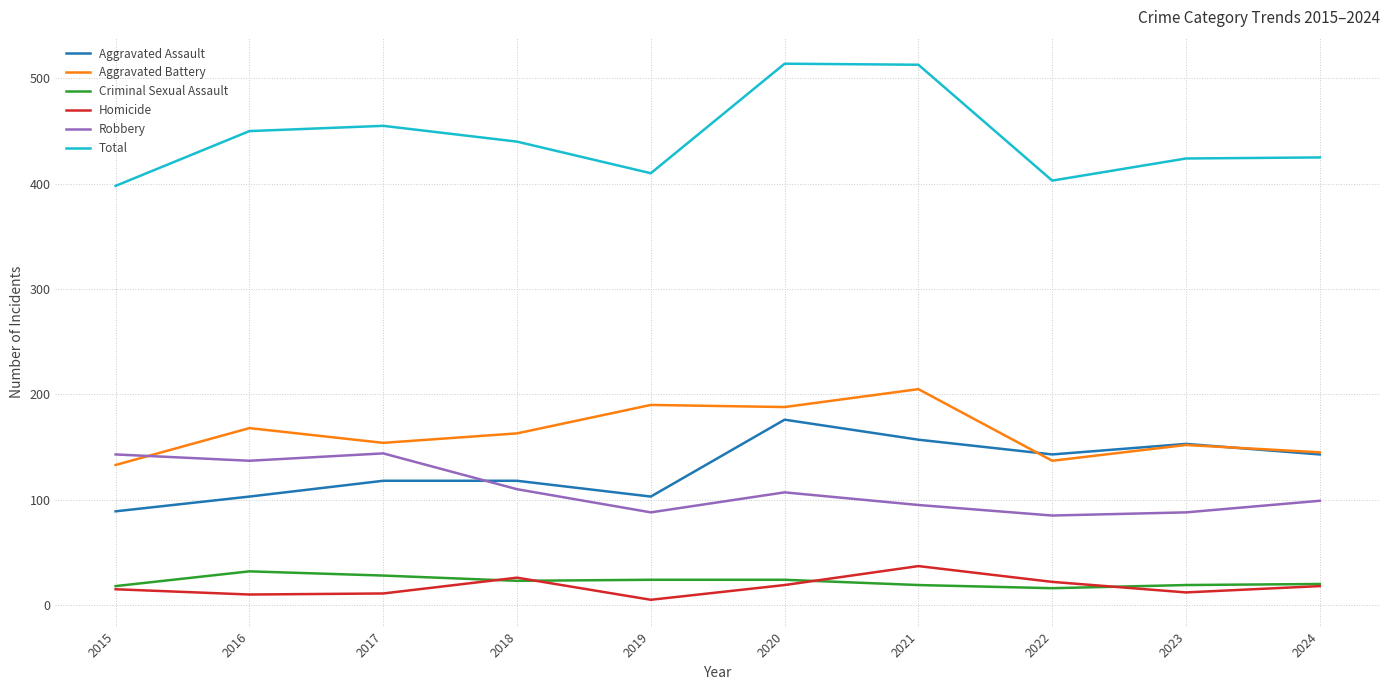

What are all the series names shown in the legend?

Aggravated Assault, Aggravated Battery, Criminal Sexual Assault, Homicide, Robbery, Total